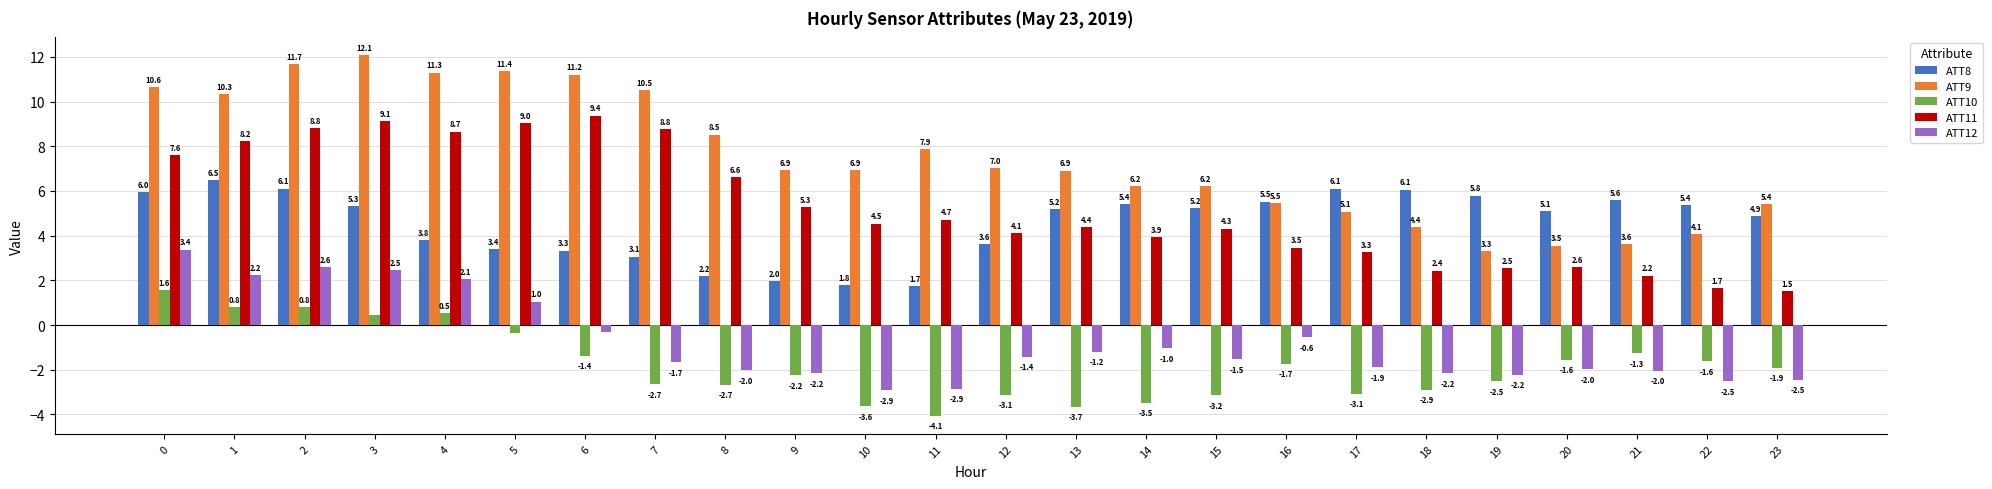

Does the chart contain stacked bars?

No